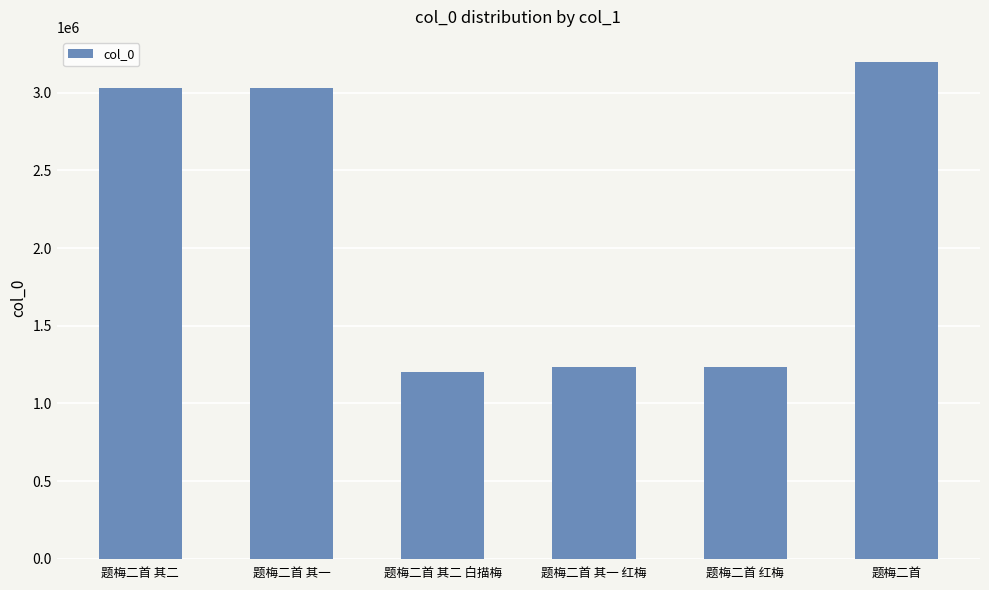

What is the difference between the maximum and second lowest values?

1968907